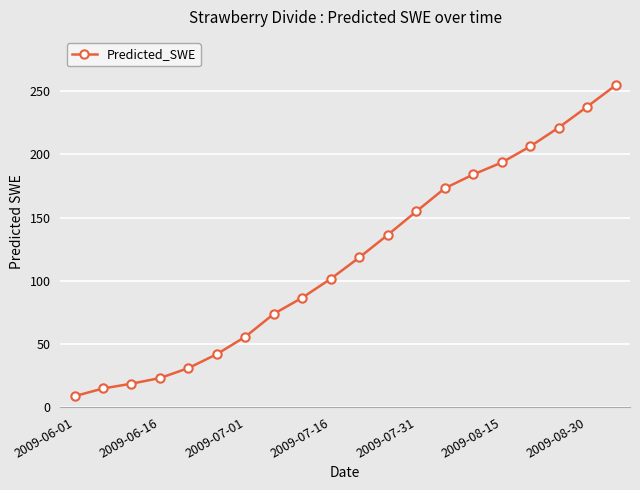

Reading right to left, what are all the values shown in this chart?

254.8	237.9	221.3	206.4	193.6	184.2	173.2	154.9	136.4	118.5	101.7	86.7	73.9	55.8	42.0	30.9	23.0	18.6	14.8	8.7